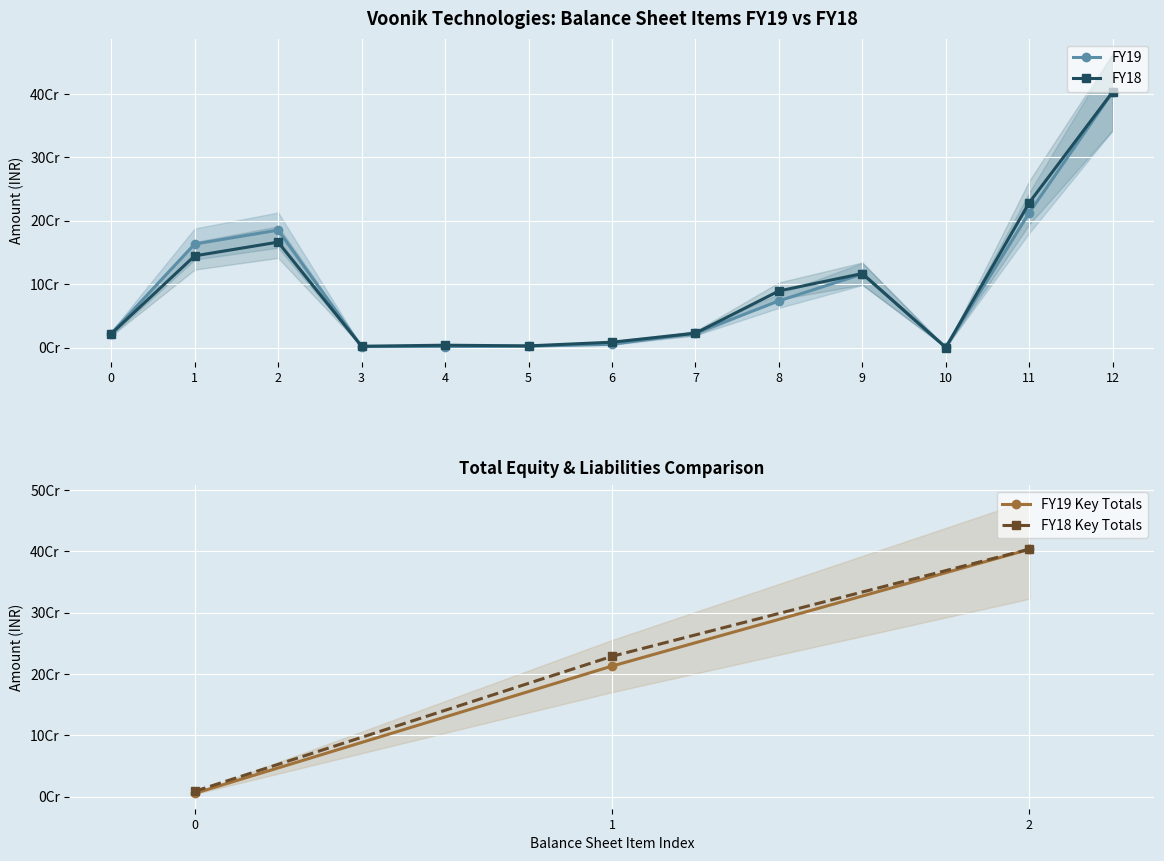

What is the value of the FY19 point at the 13th from the left?

403071709